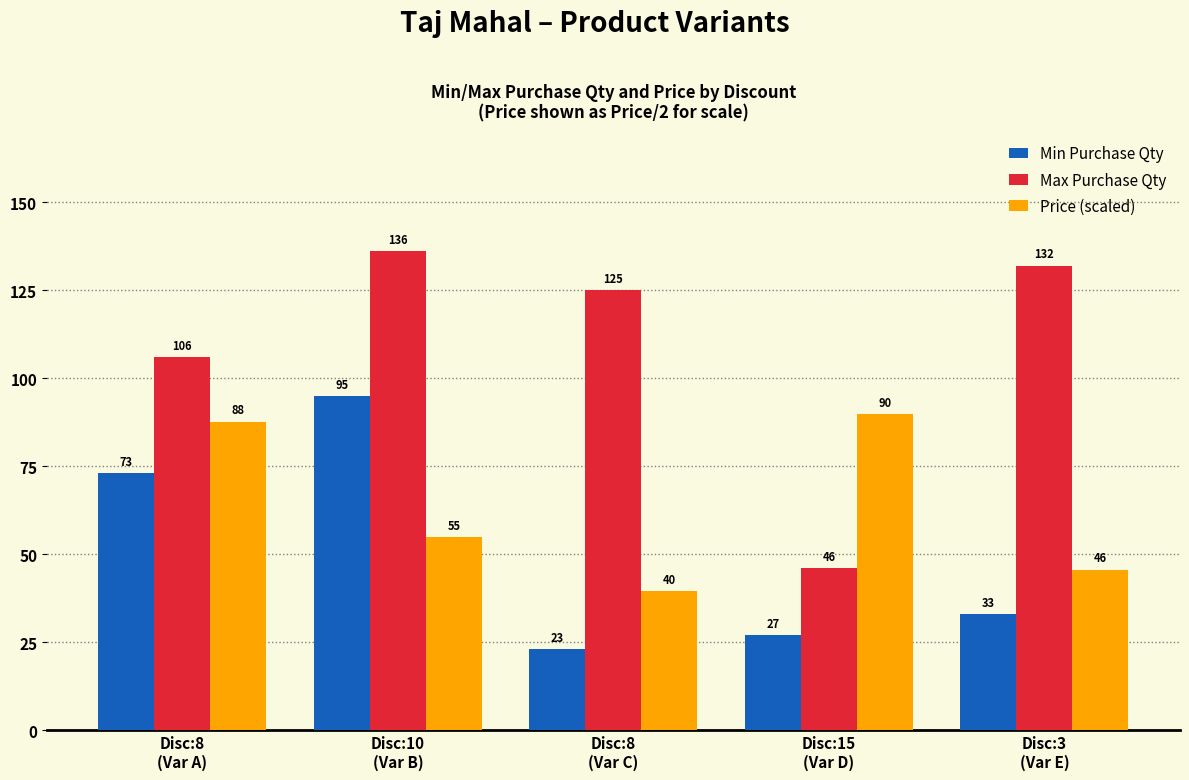

At how many categories does at least one series exceed 93?

4